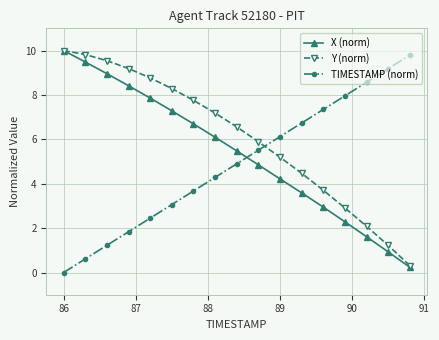

At how many categories does at least one series exceed 4?

17